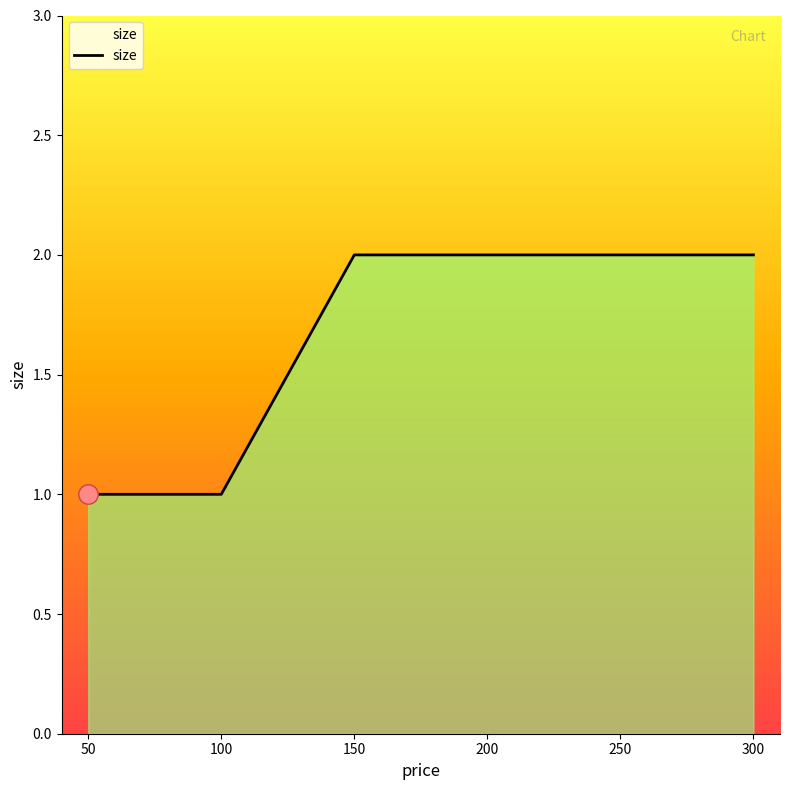

How many values are between 1 and 2?

5